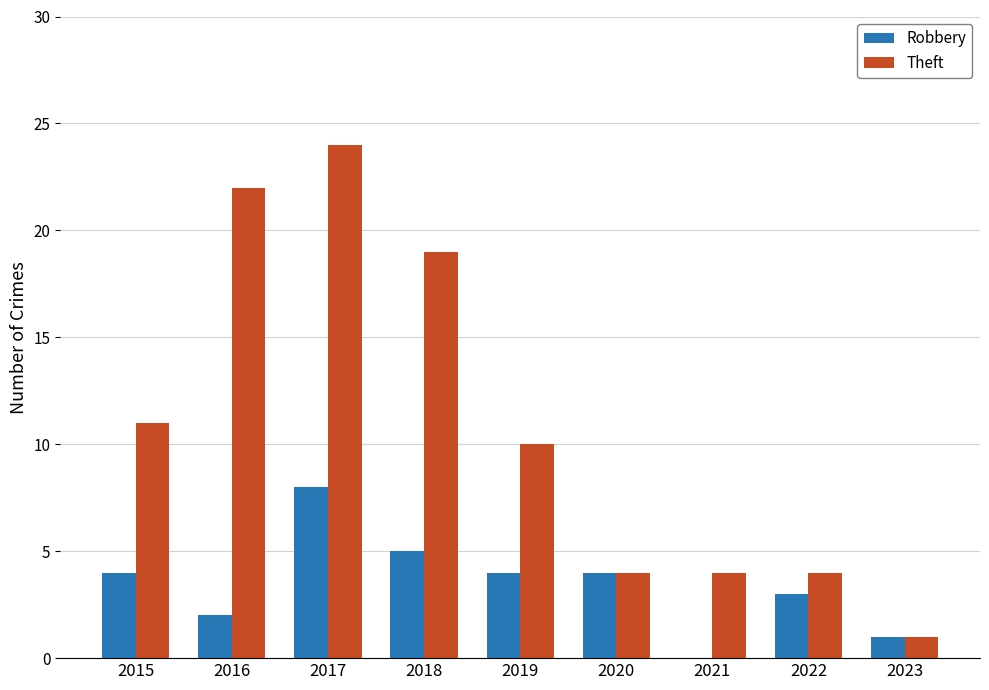

Which series has the widest spread of values?

Theft